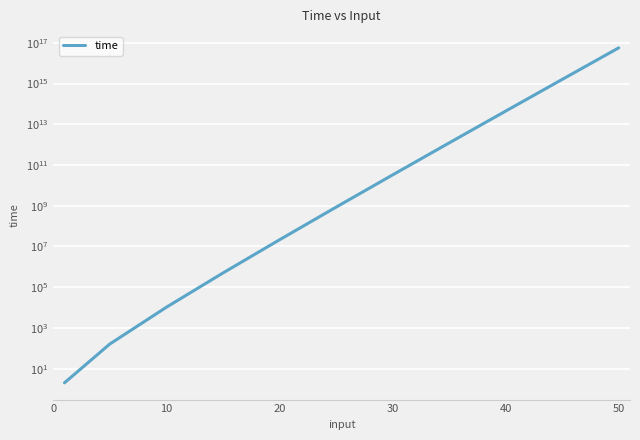

Count the number of values greater than 838860800.

5